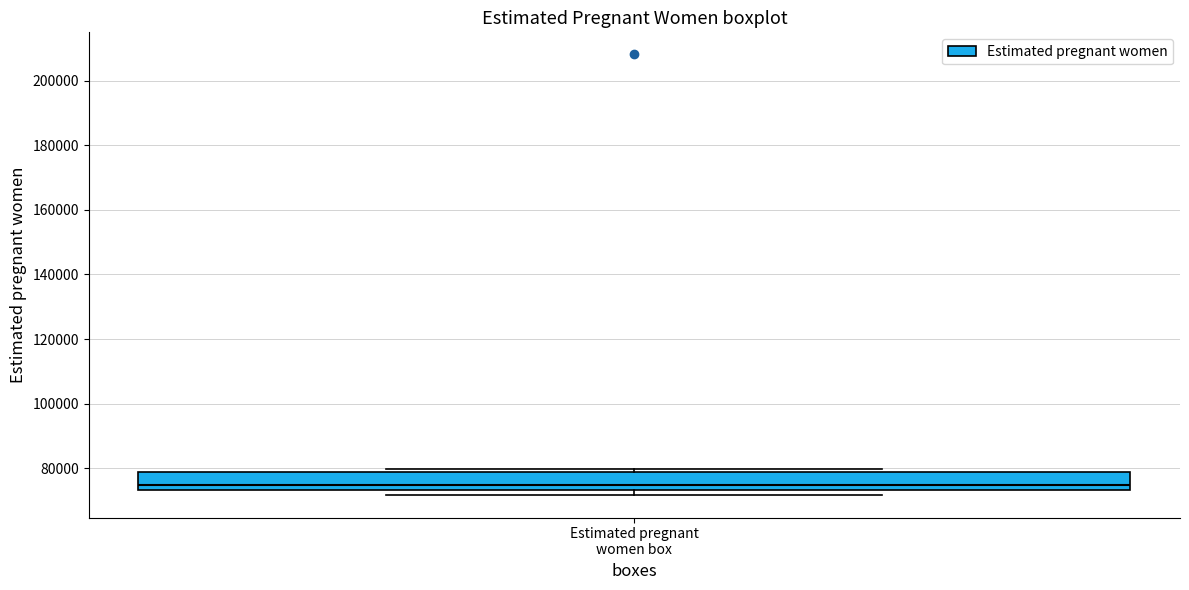

Transcribe this box plot: give where the median line is, the range the box spans, and where the two whiskers end, as read against the y-axis. The values are not printed on the chart, so give them approximately, as read against the axis.

median 74000 (just above the box's lower edge), box 74000 to 78000, whiskers 72000 to 80000